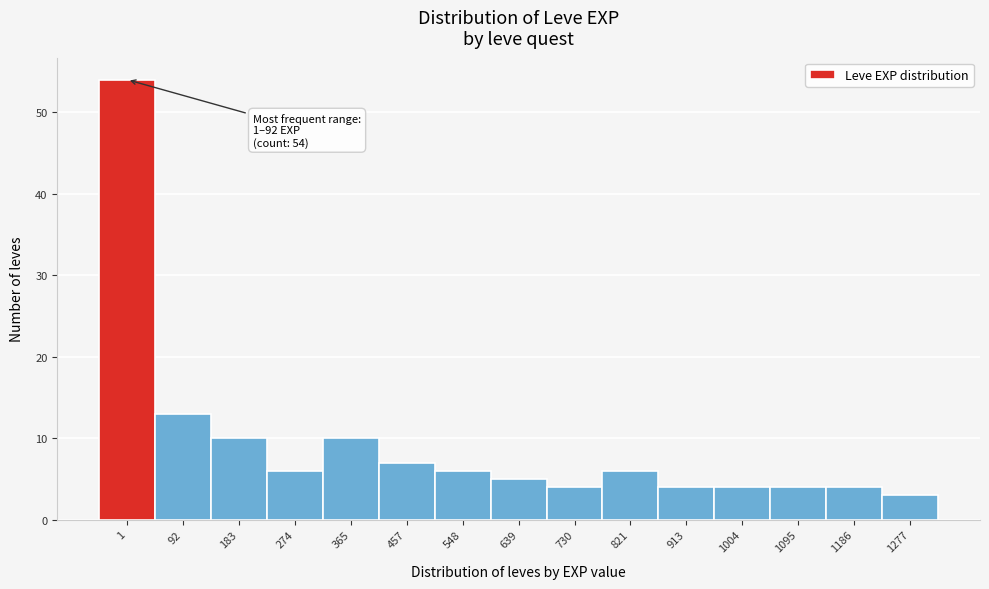

Reading left to right, extract all data points from this chart.

54	13	10	6	10	7	6	5	4	6	4	4	4	4	3